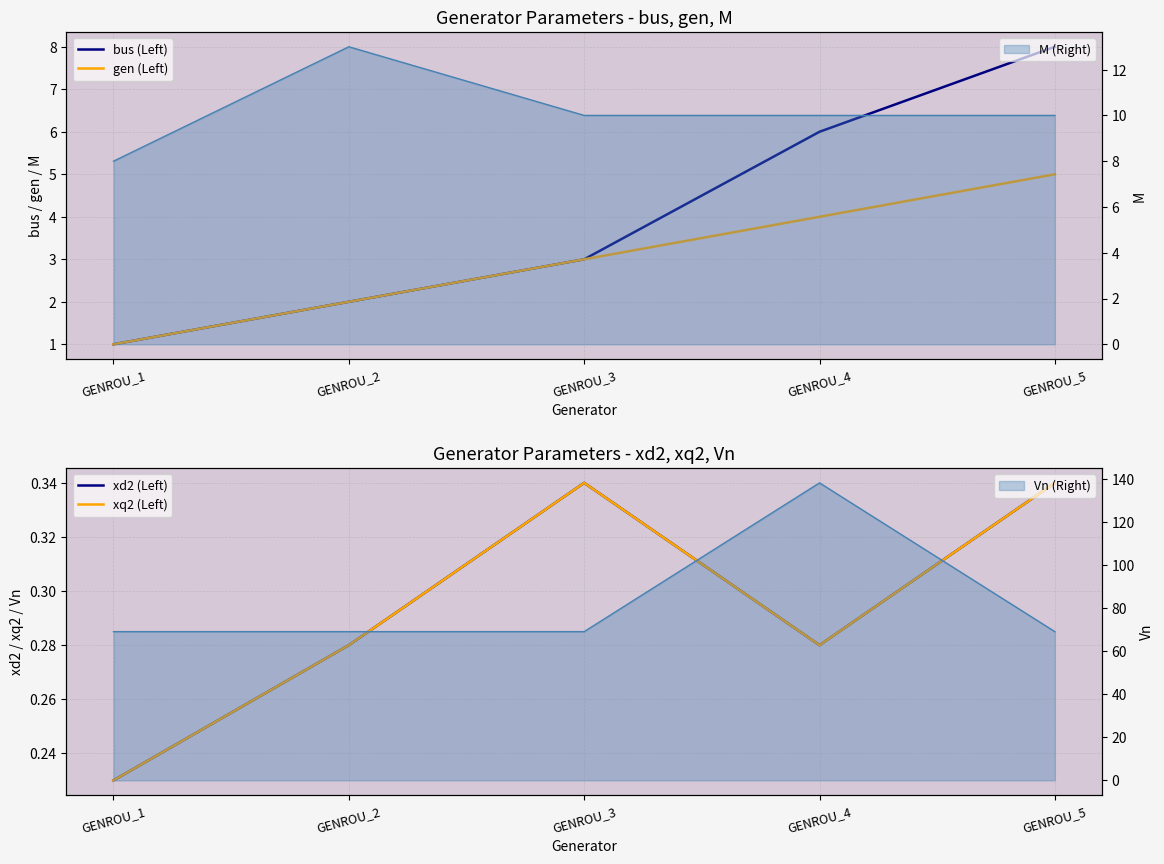

At which label is bus (Left) closest to 4?

GENROU_3